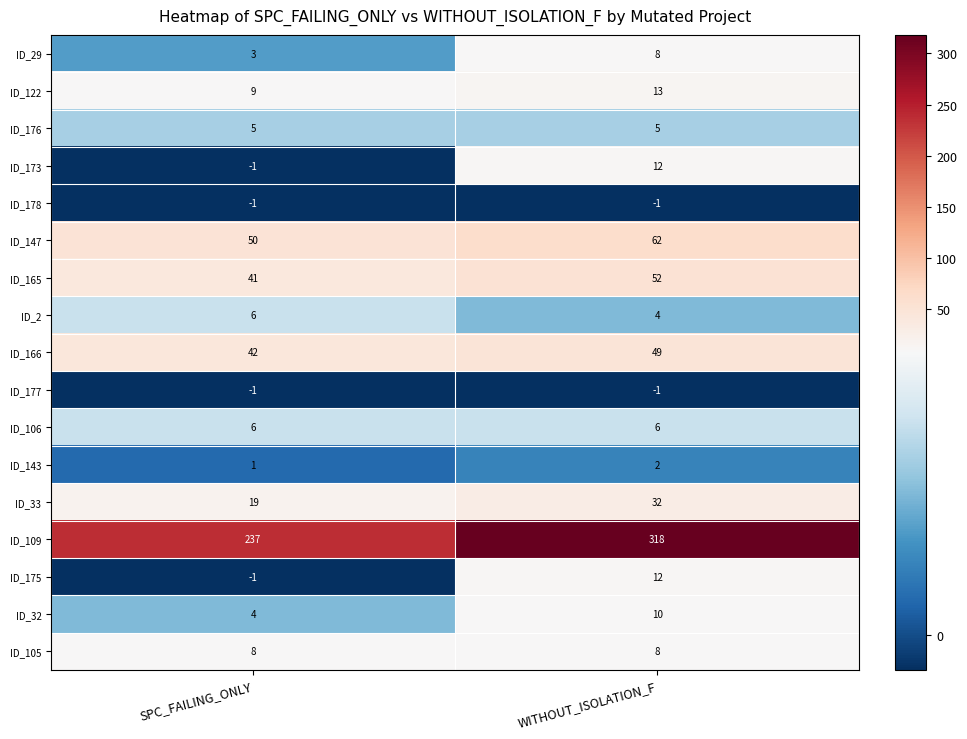

Is the value of ID_32 at WITHOUT_ISOLATION_F greater than the value of ID_178 at SPC_FAILING_ONLY?

Yes